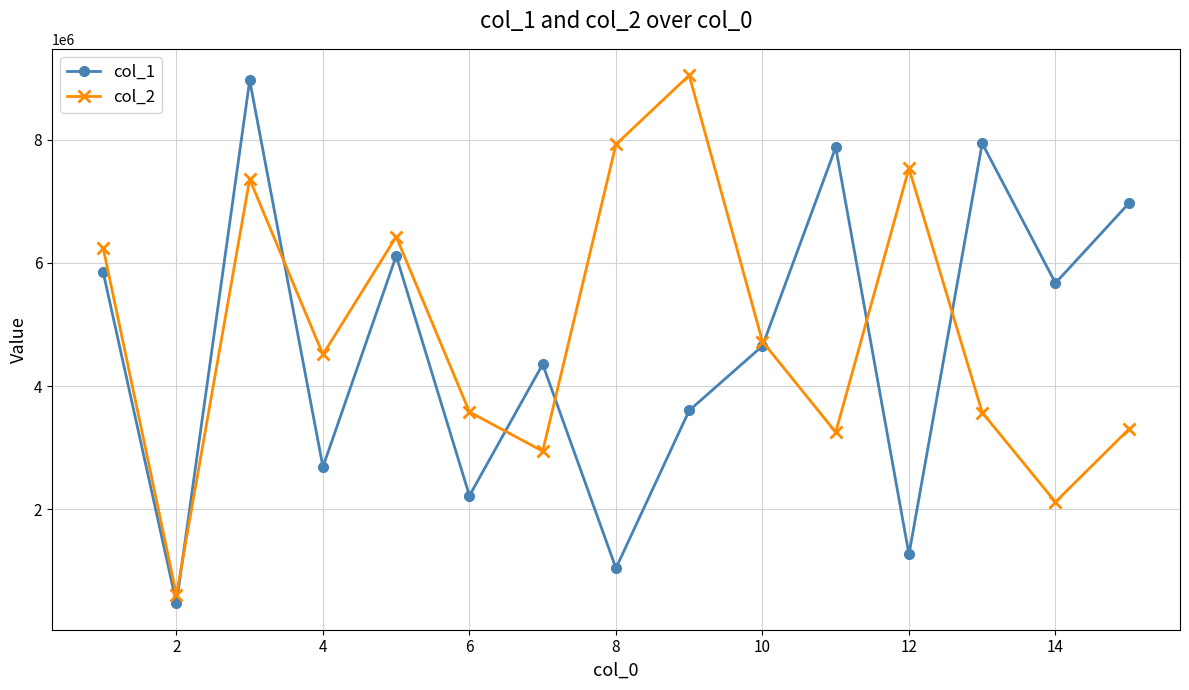

How many interior local peaks does the col_1 series have?

5